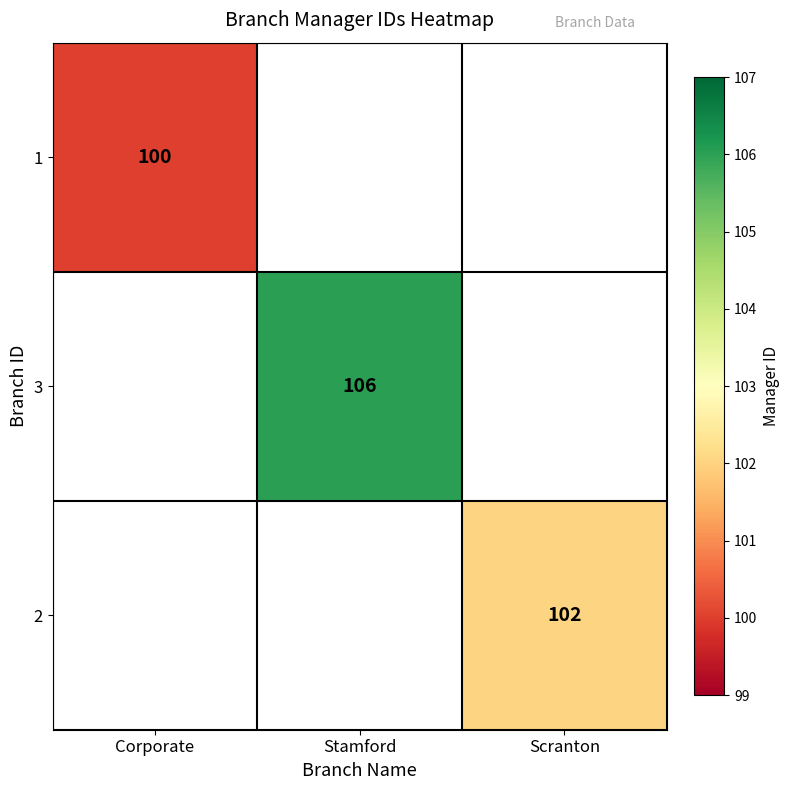

True or false: 1 has a value of 100 at Corporate.

True